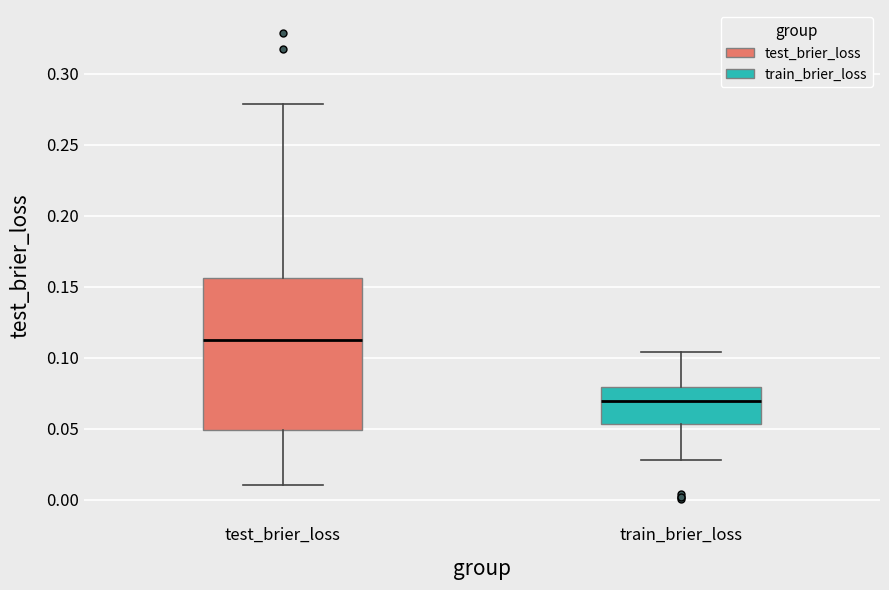

Where does the median line of the box for test_brier_loss sit on the y-axis? The values are not printed on the chart, so give them approximately, as read against the axis.

0.110